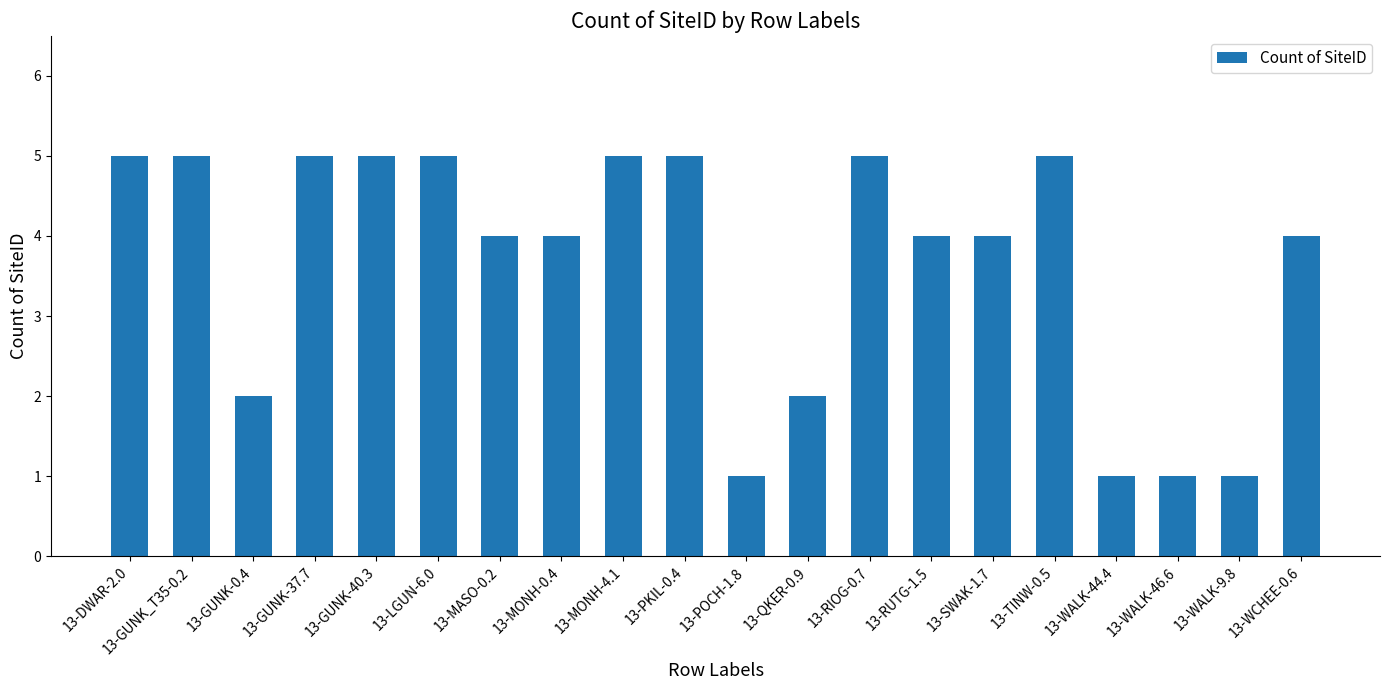

What is the greatest value displayed?

5